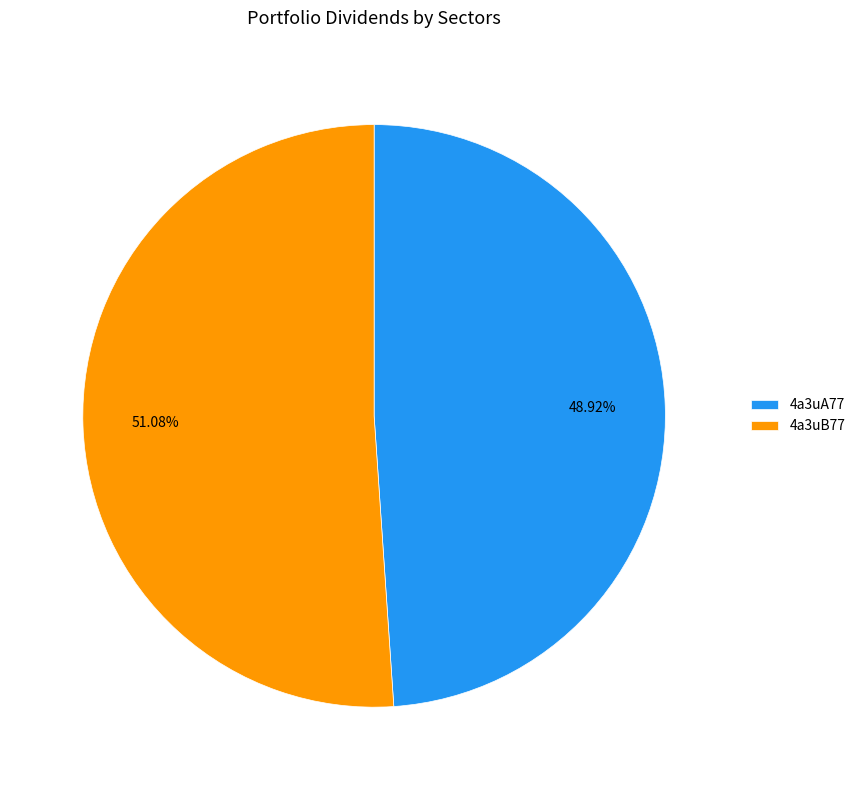

To the nearest percent, what percentage of the pie is 4a3uB77?

51%